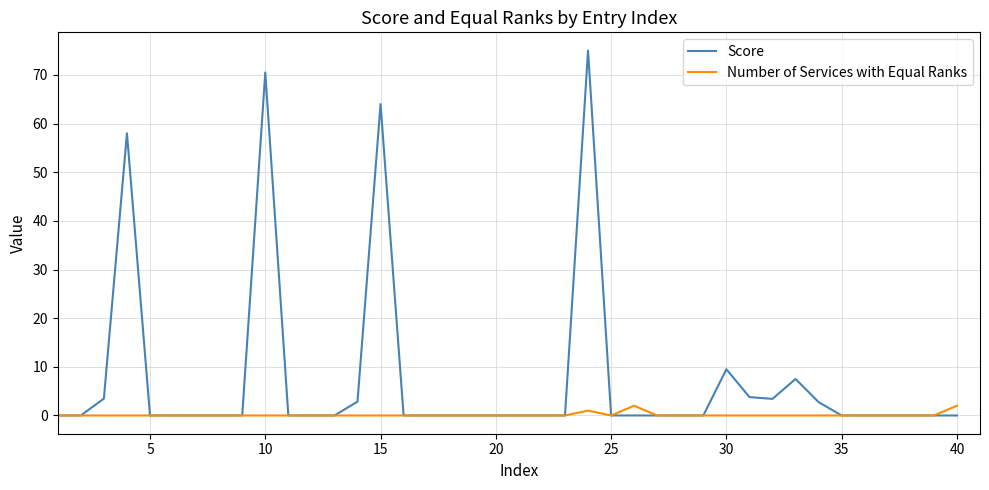

At how many categories does at least one series exceed 65?

2